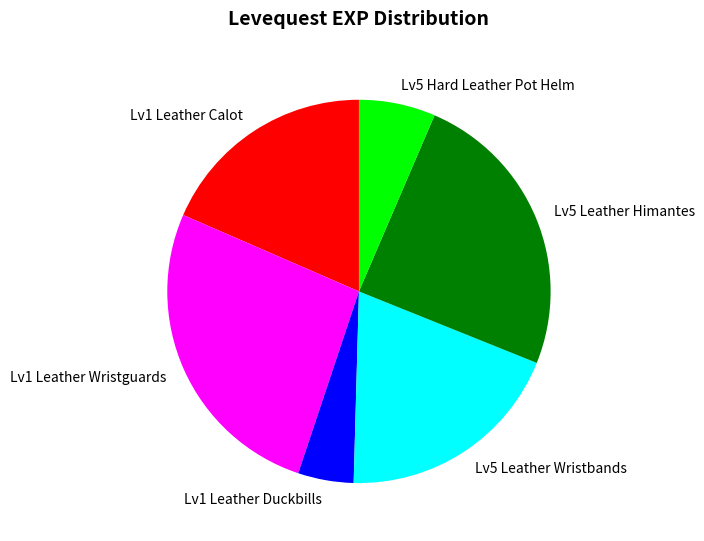

Which category has the biggest portion of the pie?

Lv1 Leather Wristguards